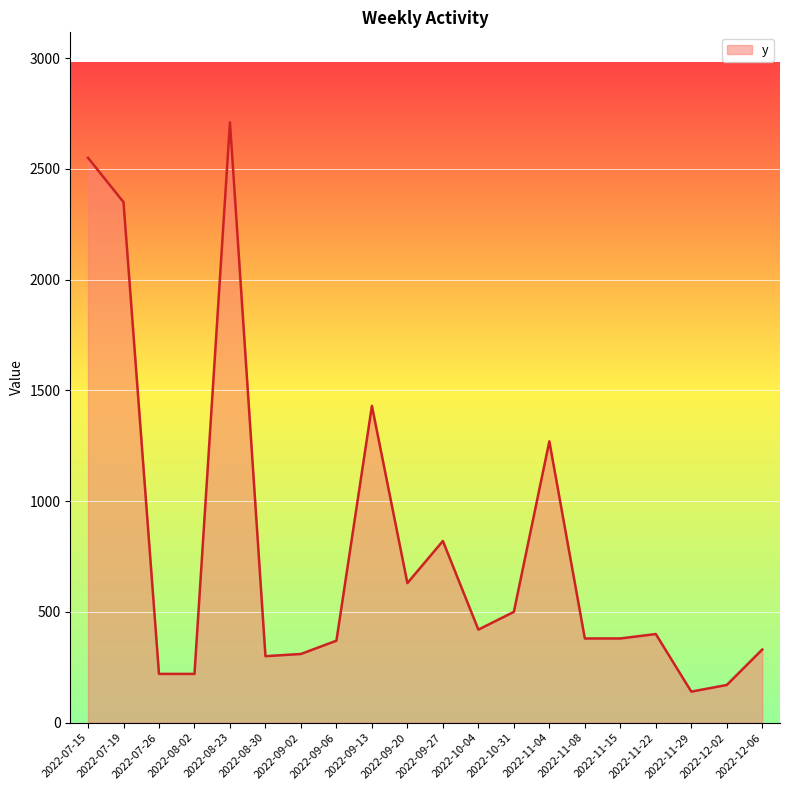

True or false: the data shows 610 at 2022-11-22.

False